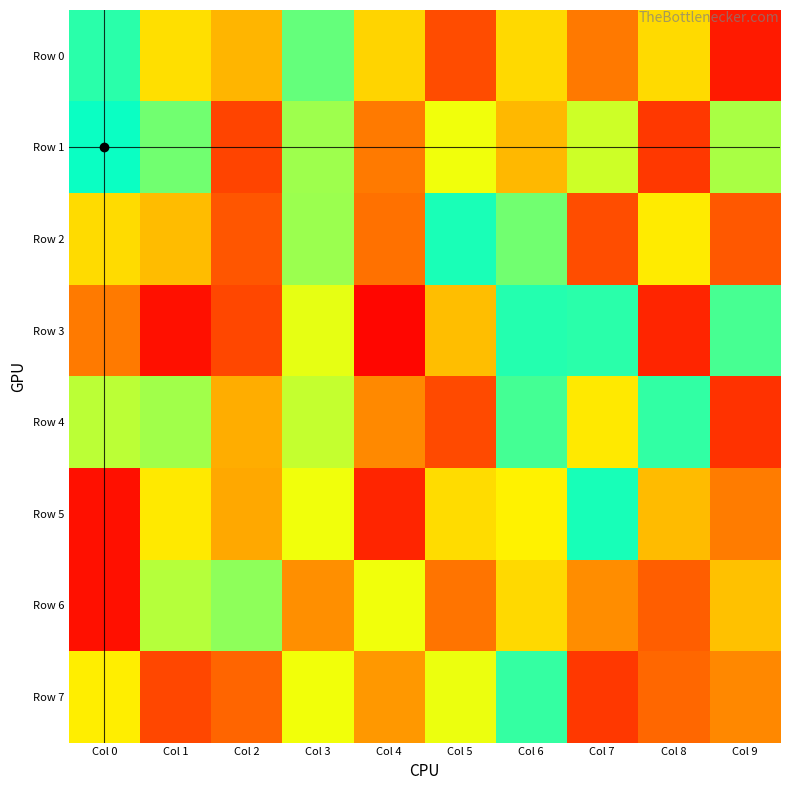

What is the total value across all series at Col 5?

4315782